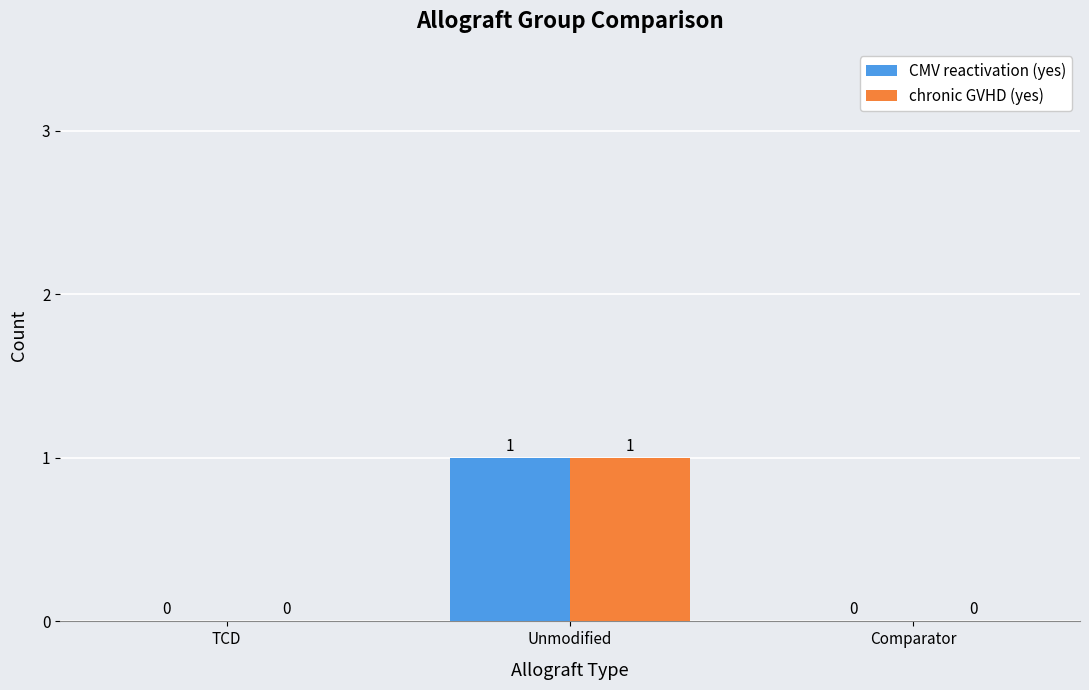

Which category has the highest value in the chronic GVHD (yes) series?

Unmodified